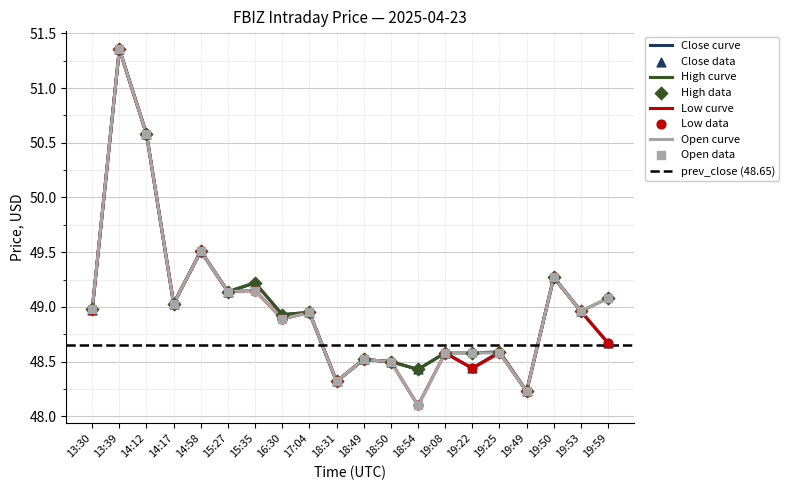

At which category is the sum across all series the highest?

13:39